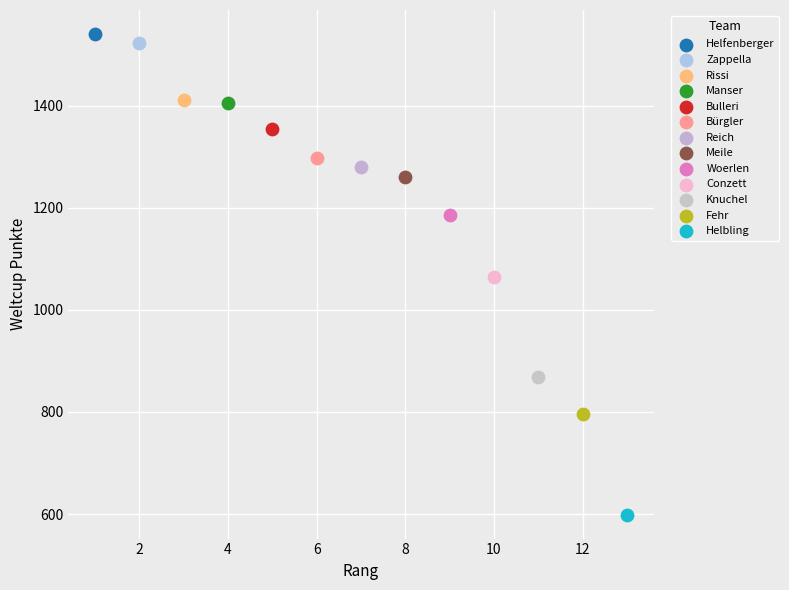

Which series contains the lowest Y value?

Helbling